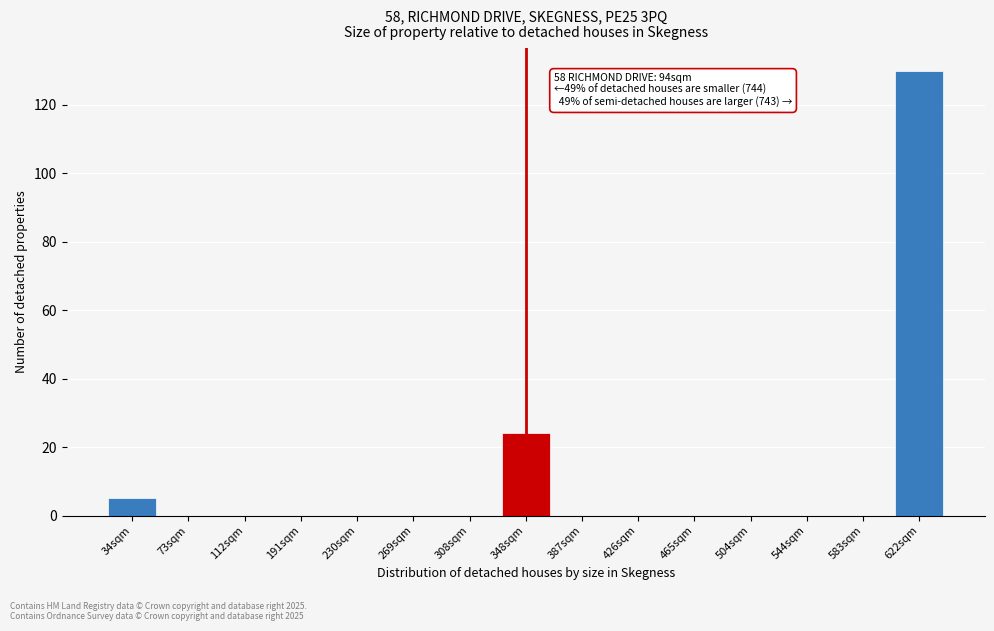

Reading left to right, what are all the values shown in this chart?

34sqm=5	73sqm=0	112sqm=0	191sqm=0	230sqm=0	269sqm=0	308sqm=0	348sqm=24	387sqm=0	426sqm=0	465sqm=0	504sqm=0	544sqm=0	583sqm=0	622sqm=130